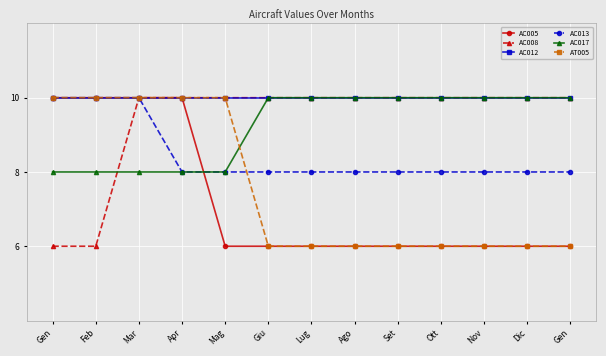

Which series has the largest total across all categories?

AC012